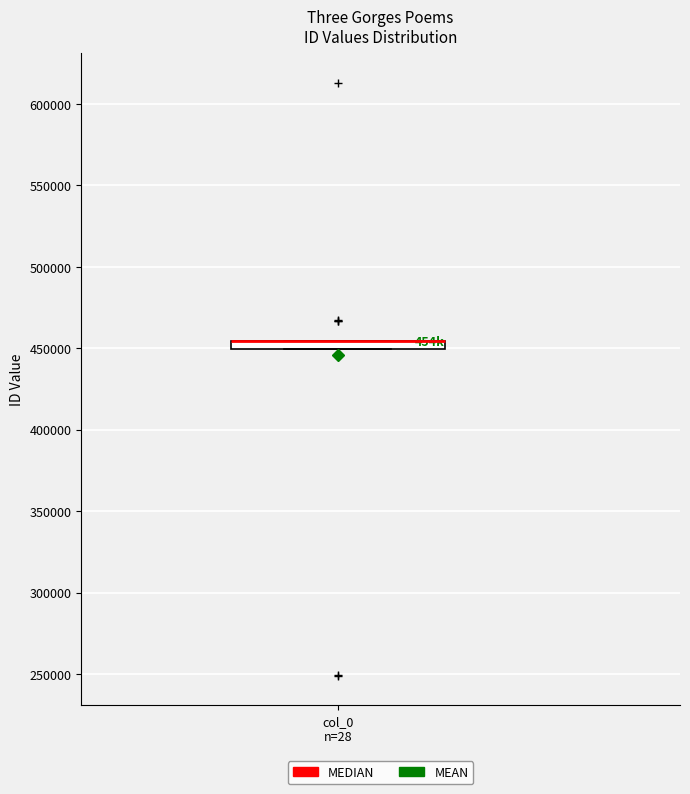

Where is the upper edge of the box for col_0 n=28 on the y-axis? The values are not printed on the chart, so give them approximately, as read against the axis.

455000